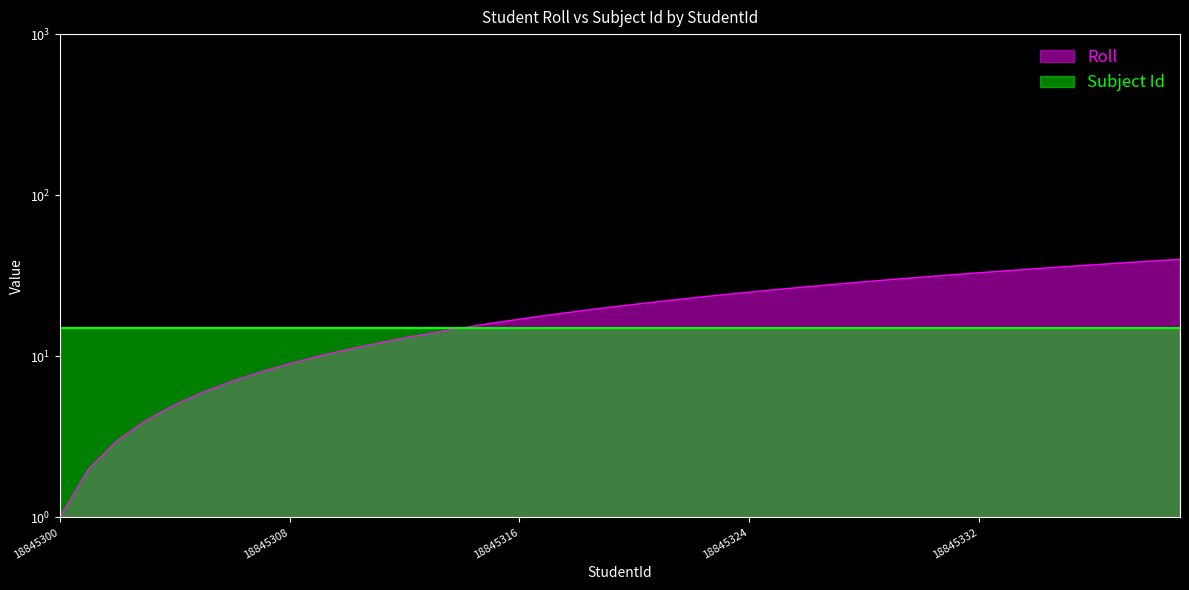

The value at 18845333 is 34. True or false?

True